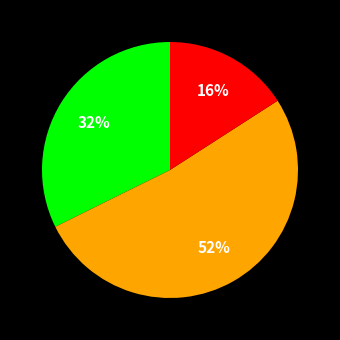

Is there a majority slice in this chart?

Yes